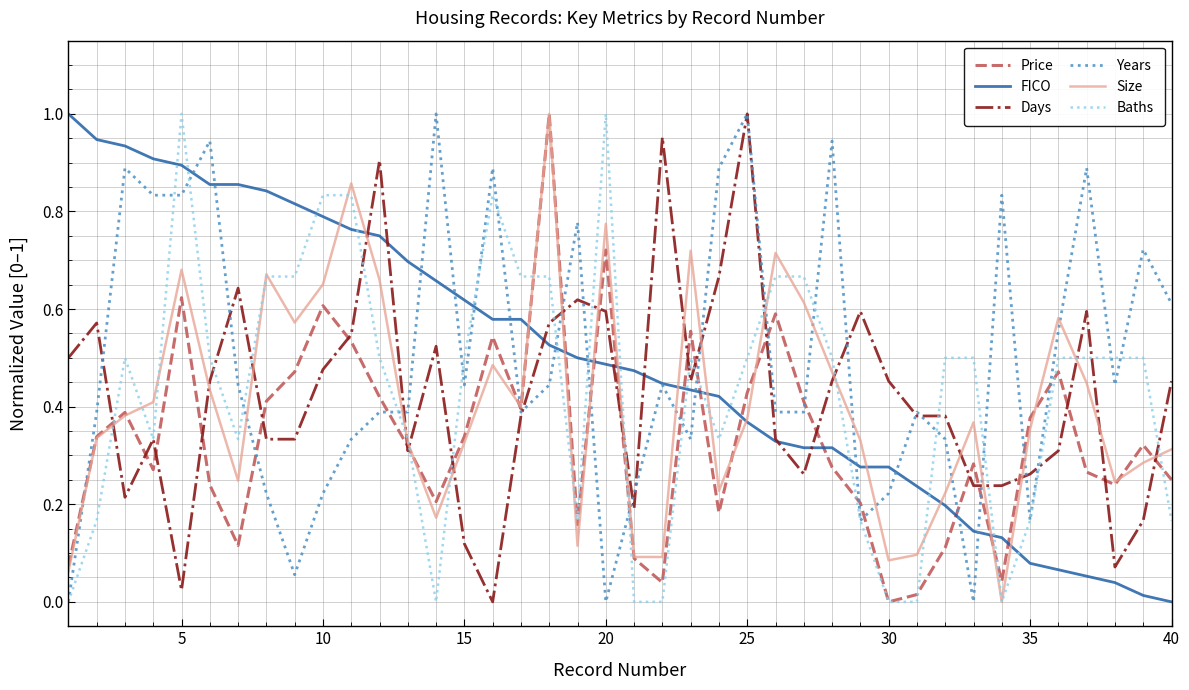

How many intersections are there between Baths and FICO?

15